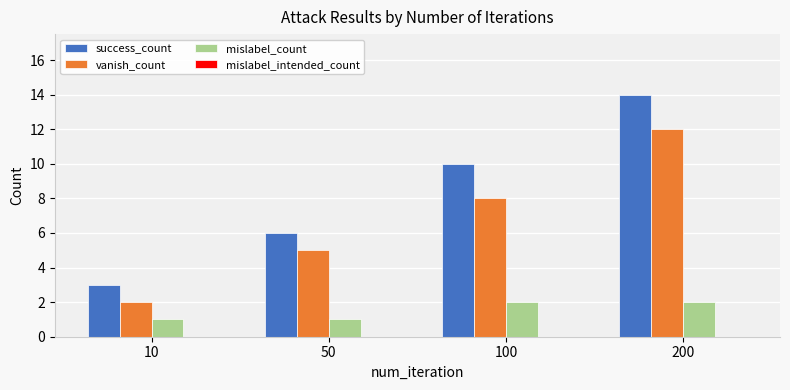

At how many categories does at least one series exceed 11?

1